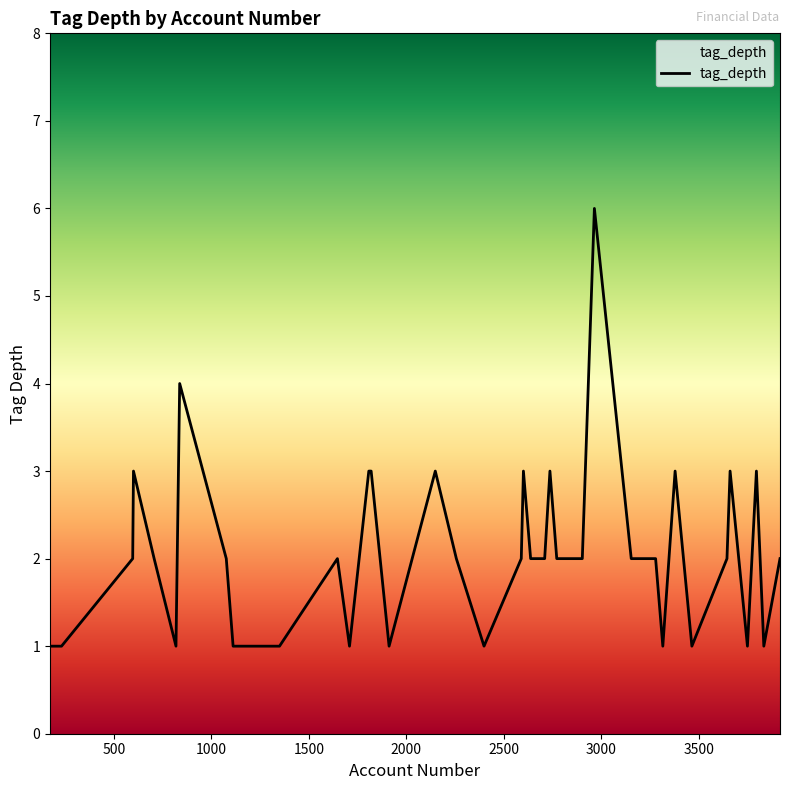

True or false: the data has more than 2 interior local peaks.

True